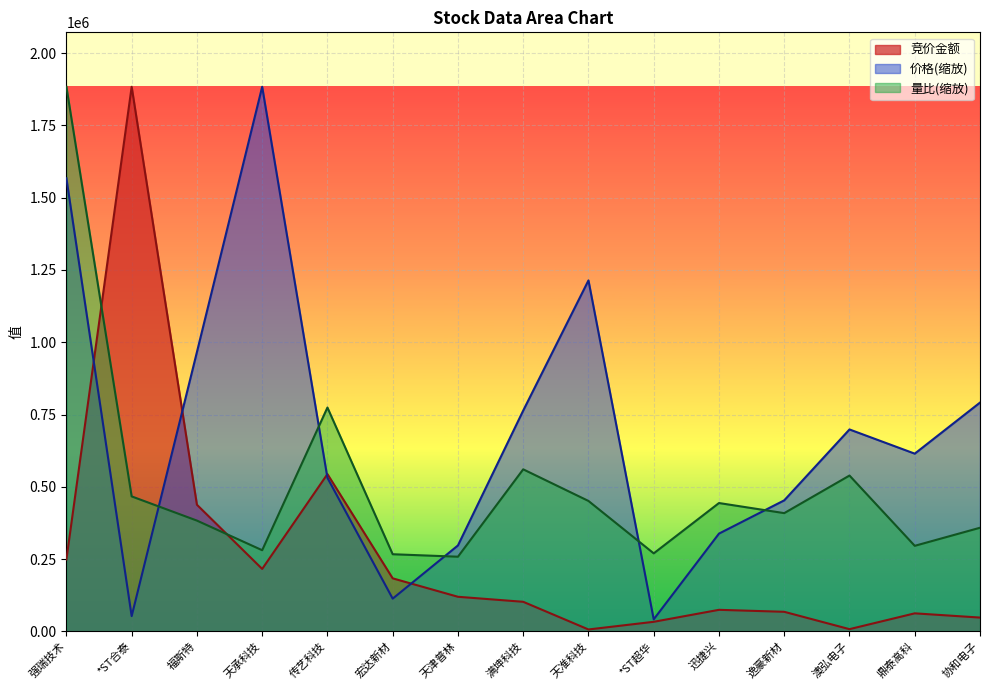

True or false: 竞价金额 has more than 0 interior local peaks.

True